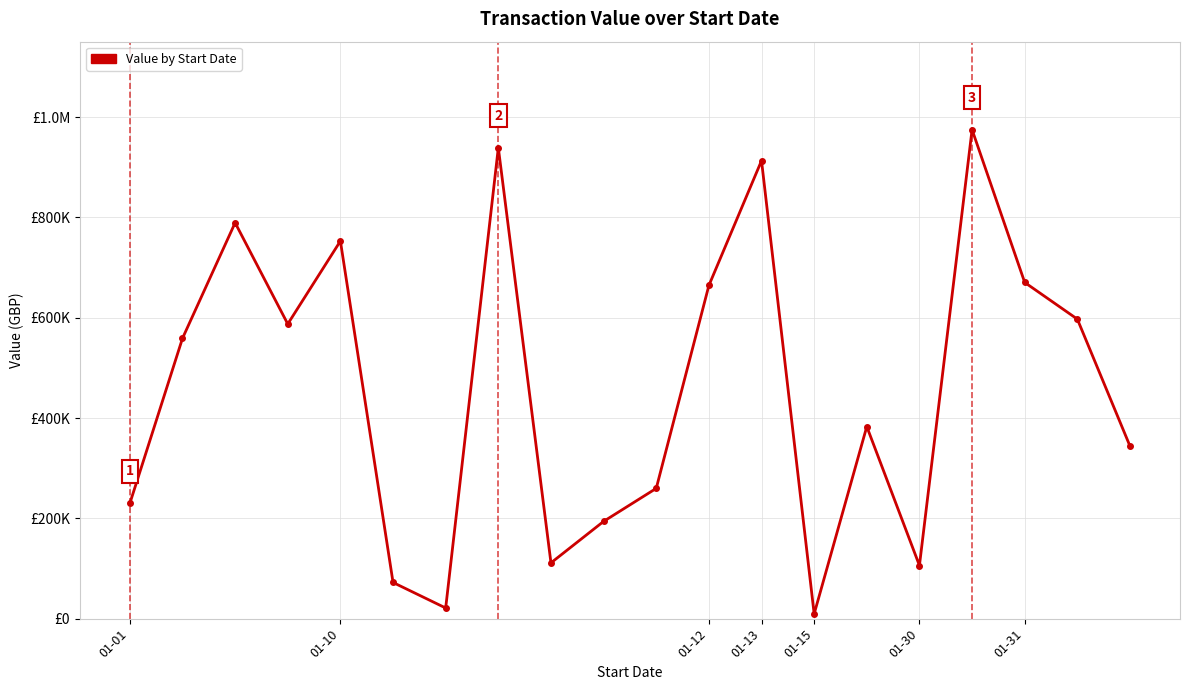

Is this an area chart (filled region under the line)?

No